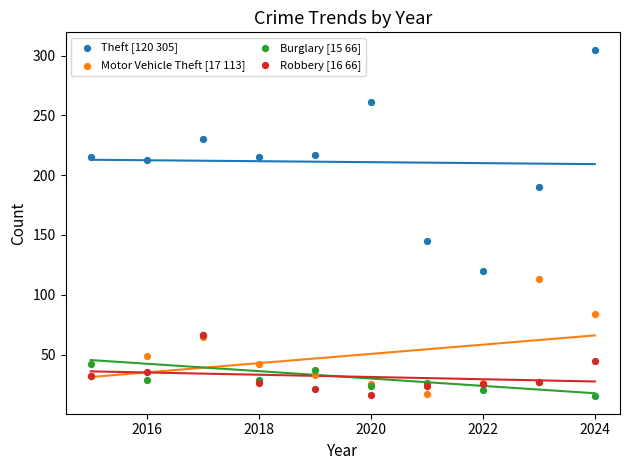

Across all series, what Y value is closest to 160?

145